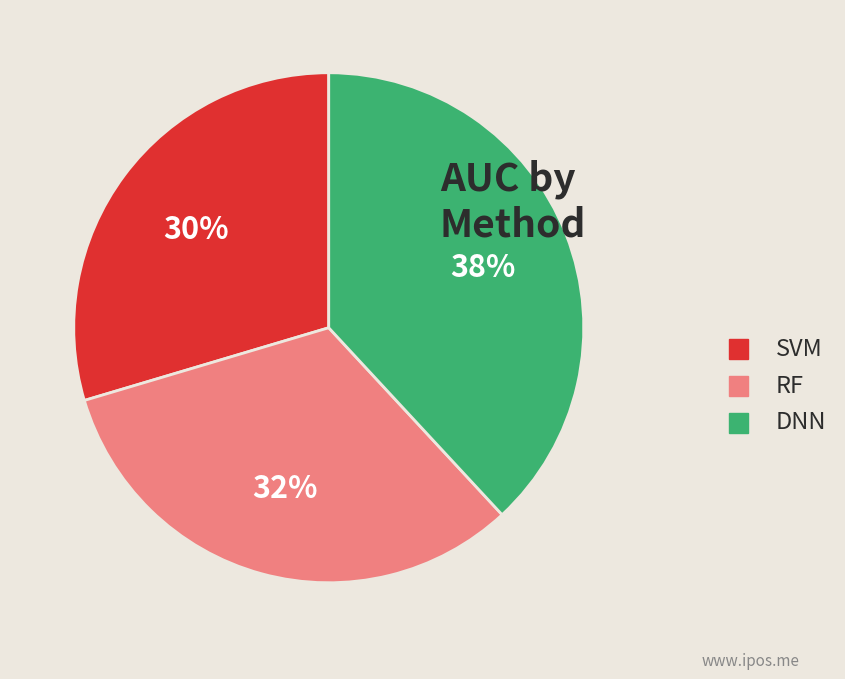

To the nearest percent, what is the difference between the largest and smallest slice percentages?

8%